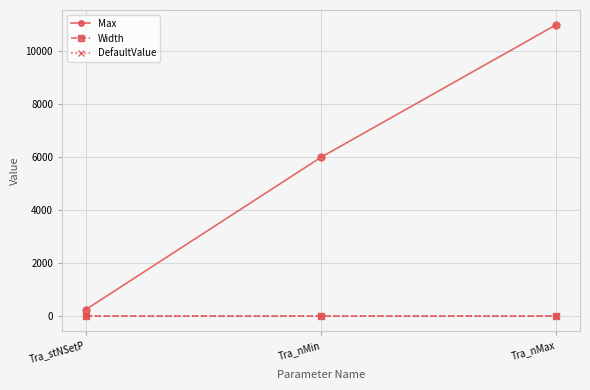

What are all the series names shown in the legend?

Max, Width, DefaultValue